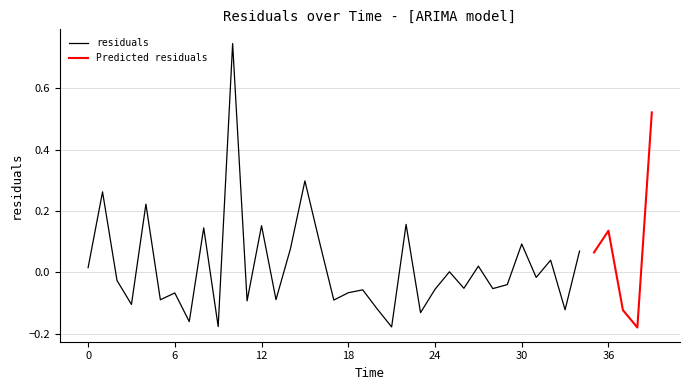

List the labels in order of value, smallest first.

38.0, 21.0, 9.0, 7.0, 23.0, 37.0, 33.0, 20.0, 3.0, 11.0, 17.0, 5.0, 13.0, 6.0, 18.0, 19.0, 24.0, 28.0, 26.0, 29.0, 2.0, 31.0, 25.0, 0.0, 27.0, 32.0, 35.0, 34.0, 14.0, 30.0, 16.0, 36.0, 8.0, 12.0, 22.0, 4.0, 1.0, 15.0, 39.0, 10.0